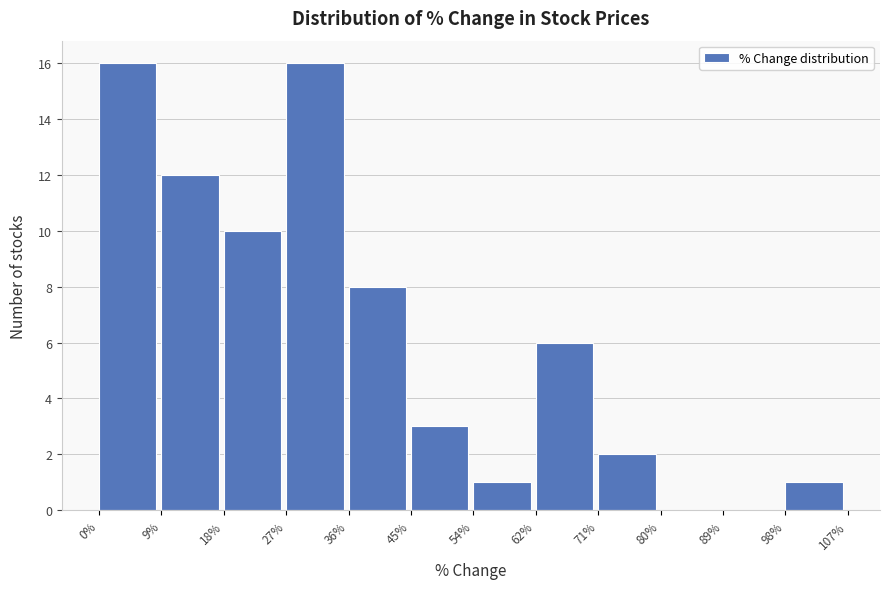

What is the height of the bar covering 54% to 62% on the x-axis? The values are not printed on the chart, so give them approximately, as read against the axis.

1